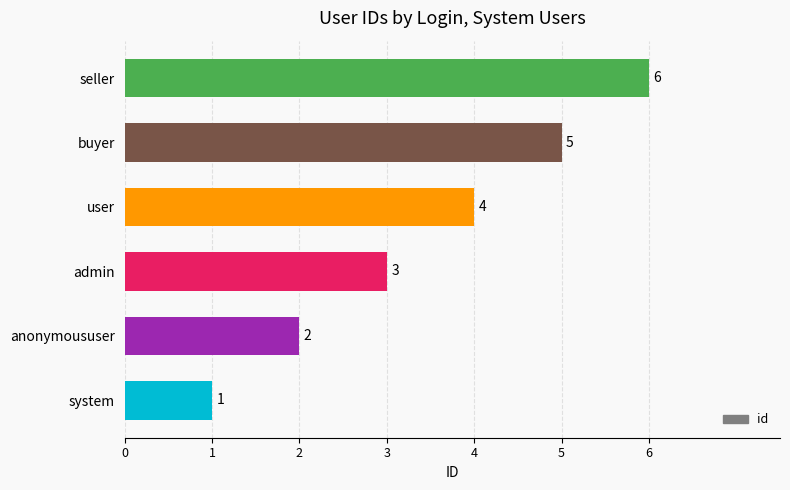

What is the difference between the maximum and minimum values?

5